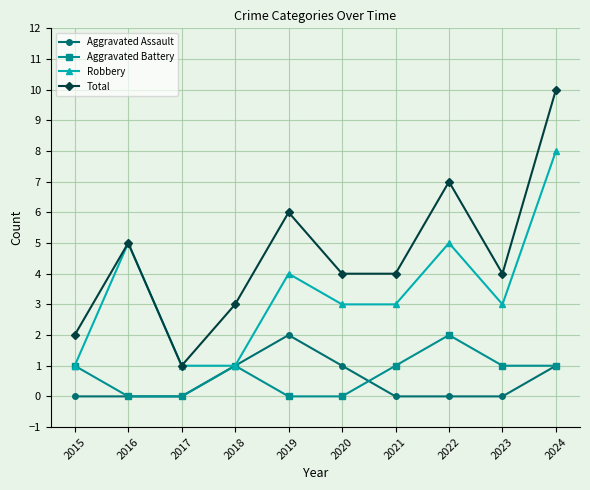

True or false: Aggravated Assault has more than 0 points higher than both neighbors.

True